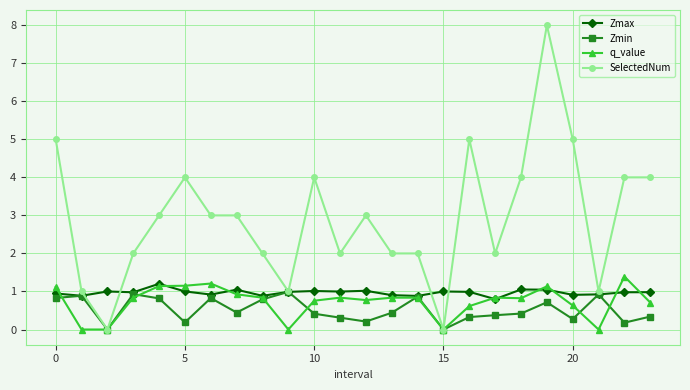

How many distinct data groups are displayed?

4